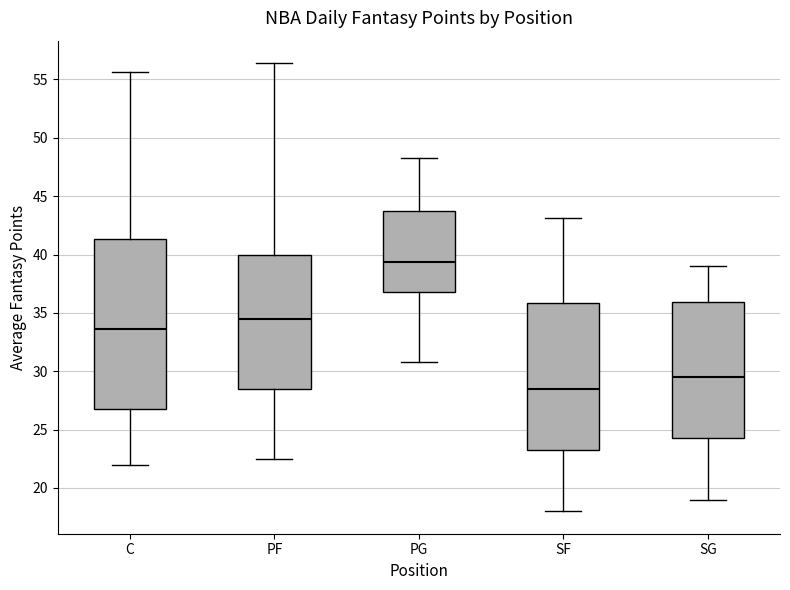

Which box is the tallest, from its lower edge to its upper edge?

C